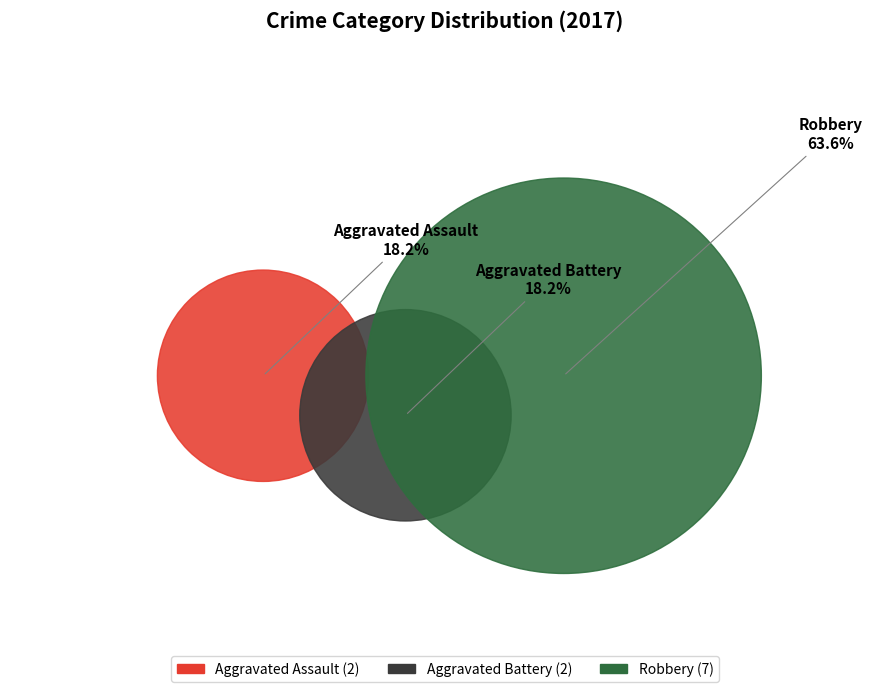

To the nearest percent, what is the difference between the Aggravated Battery and Robbery slice percentages?

45%